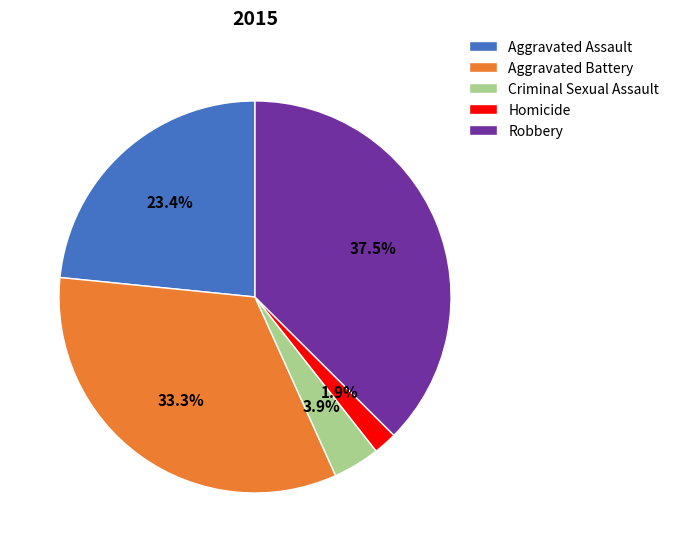

To the nearest percent, what portion does Homicide represent?

2%